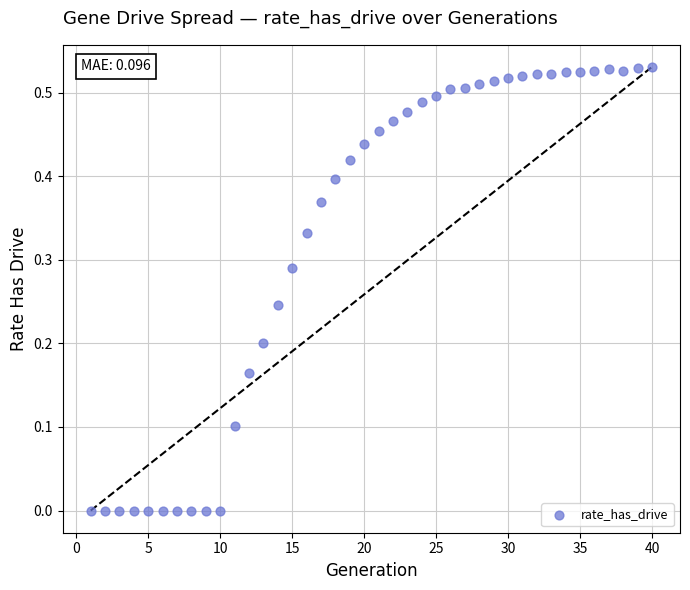

What is the range of X values (max minus min)?

39.0